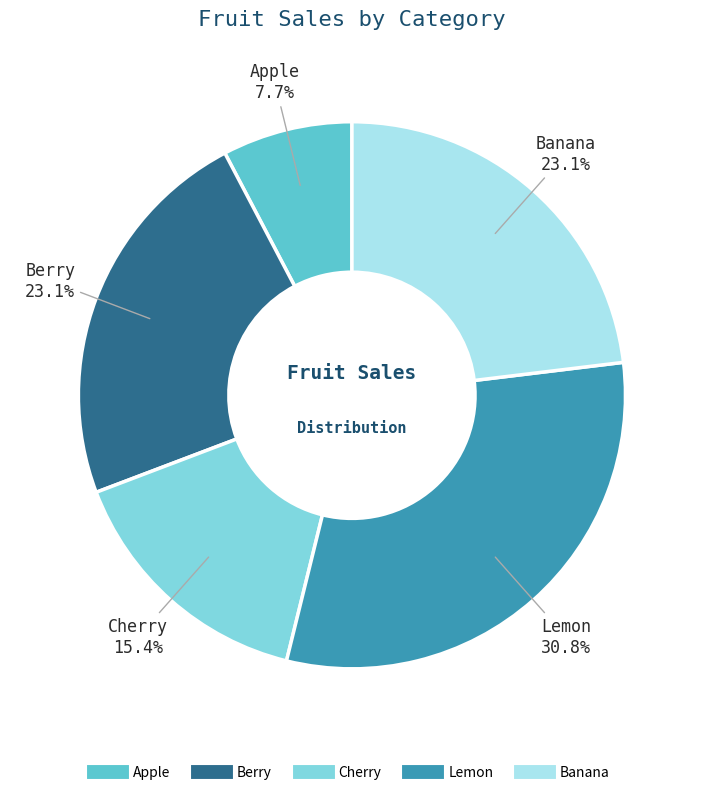

To the nearest percent, what percentage of the pie is Banana?

23%